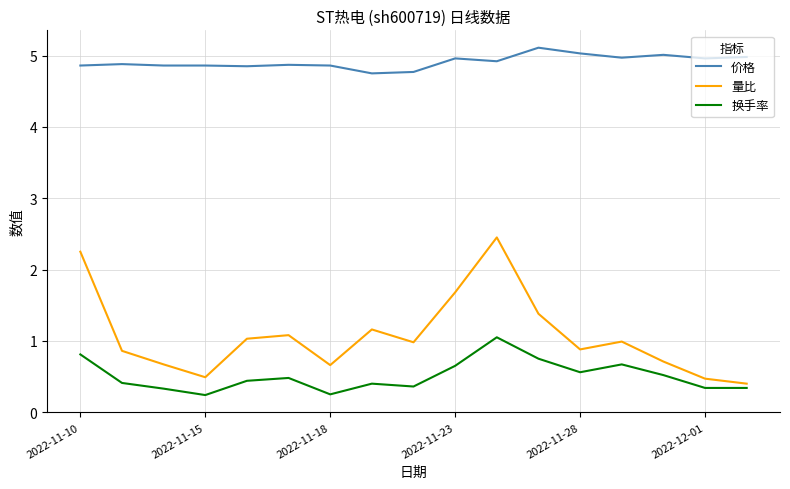

What is the sum of all 换手率 values?

8.6